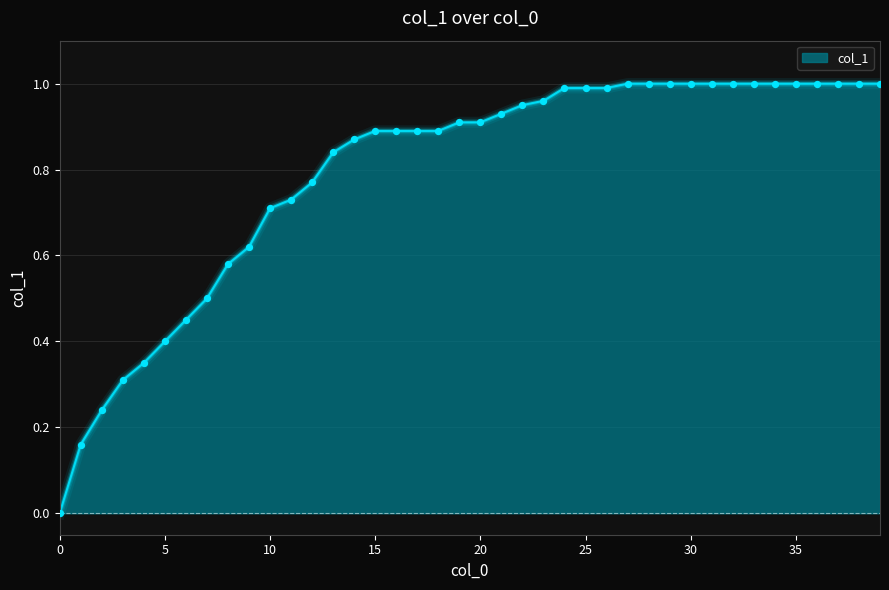

How many lines are shown in the chart?

1